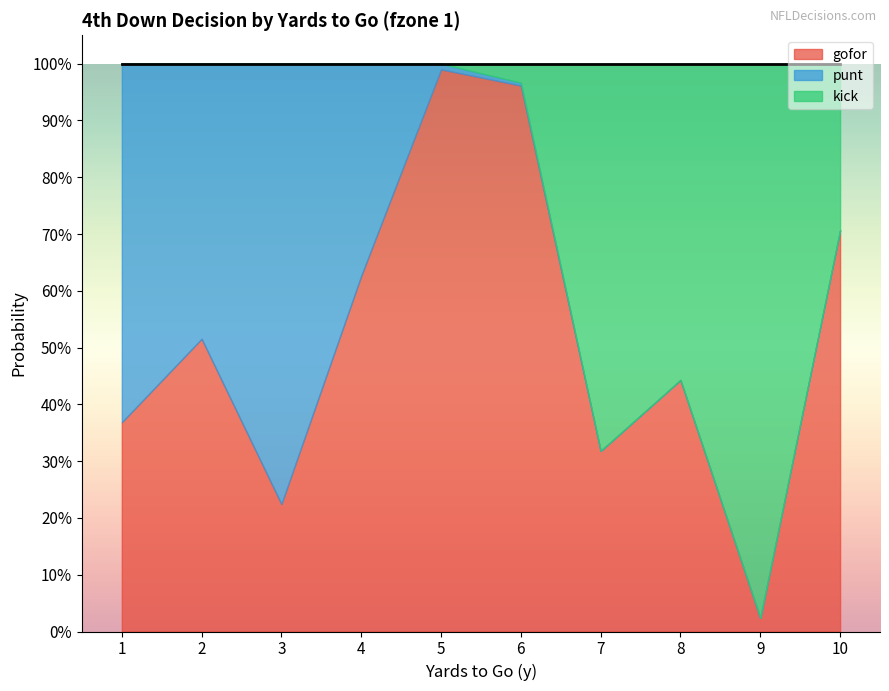

Rank the categories by gofor value from lowest to highest.

9, 3, 7, 1, 8, 2, 4, 10, 6, 5